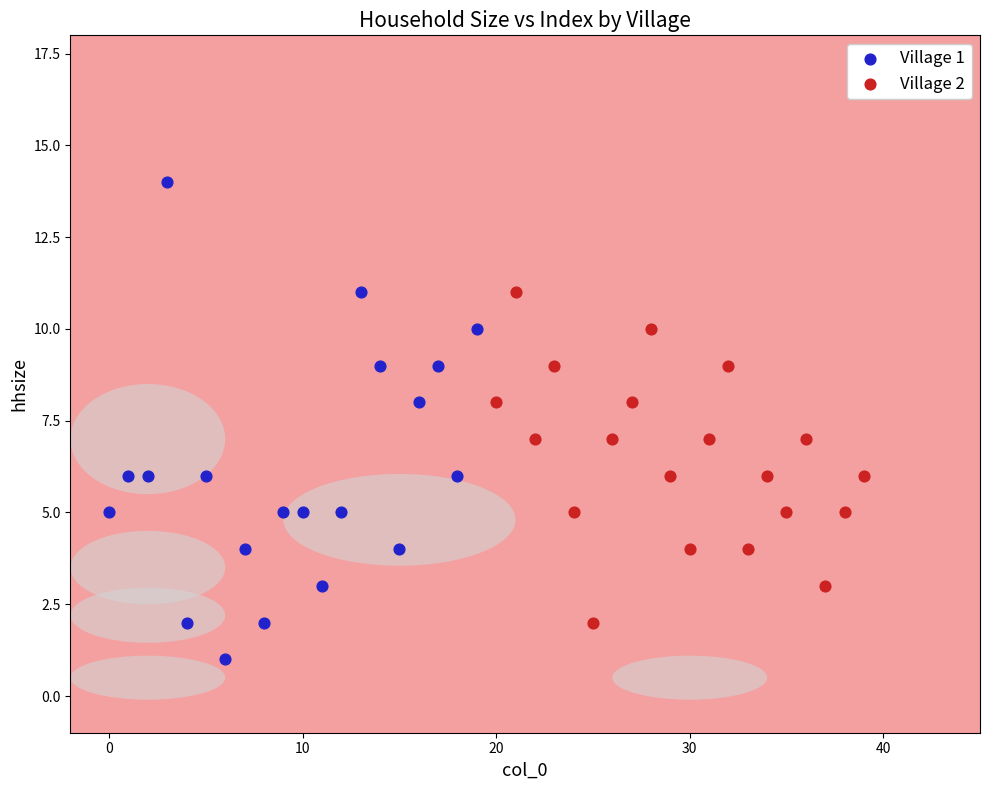

What are all the series names shown in the legend?

Village 1, Village 2